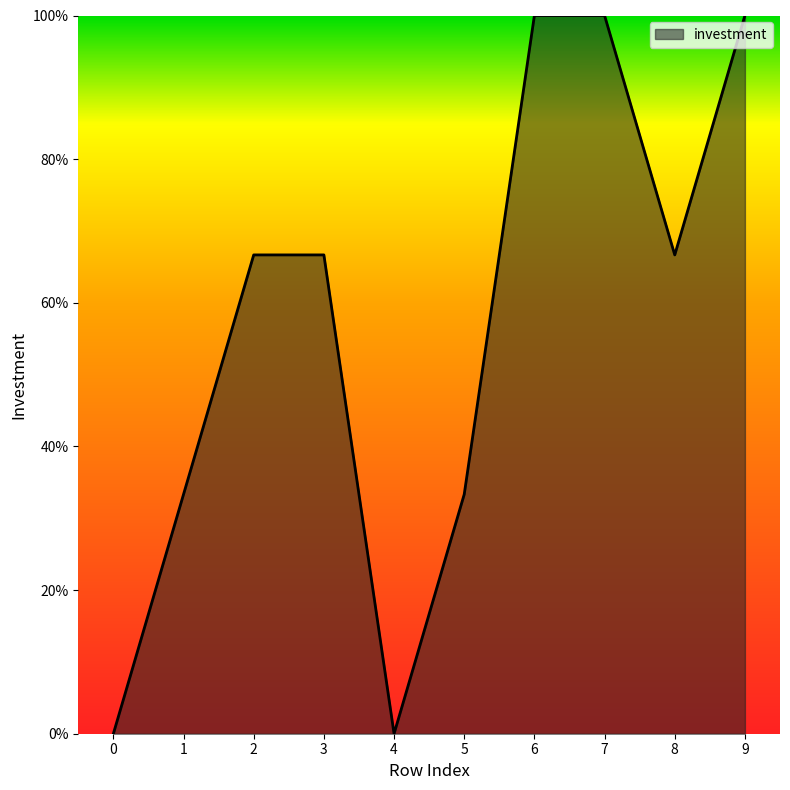

What is the difference between the maximum and minimum values?

100.0